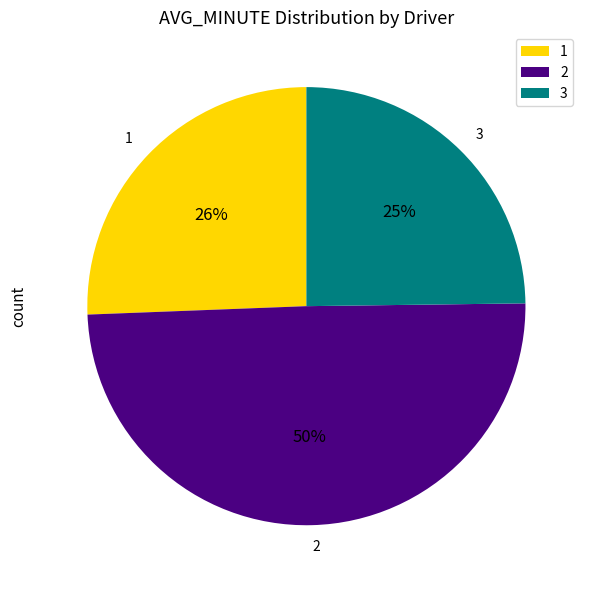

Does any single category account for the majority?

No